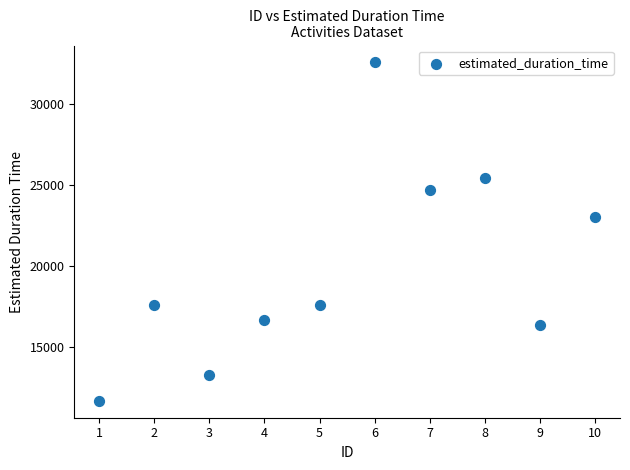

What Y value in the scatter plot is closest to 22150?

23057